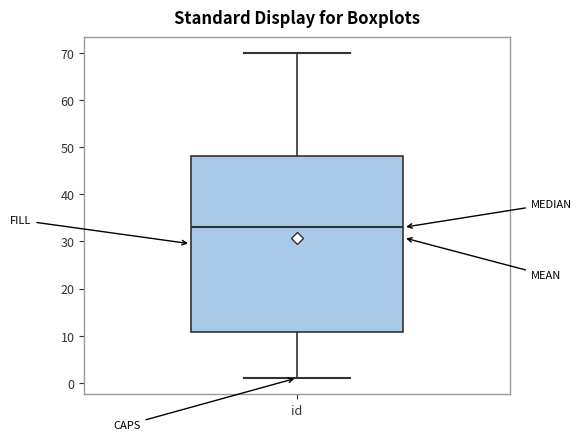

Transcribe this box plot: give where the median line is, the range the box spans, and where the two whiskers end, as read against the y-axis. The values are not printed on the chart, so give them approximately, as read against the axis.

median 33, box 11 to 48, whiskers 1 to 70